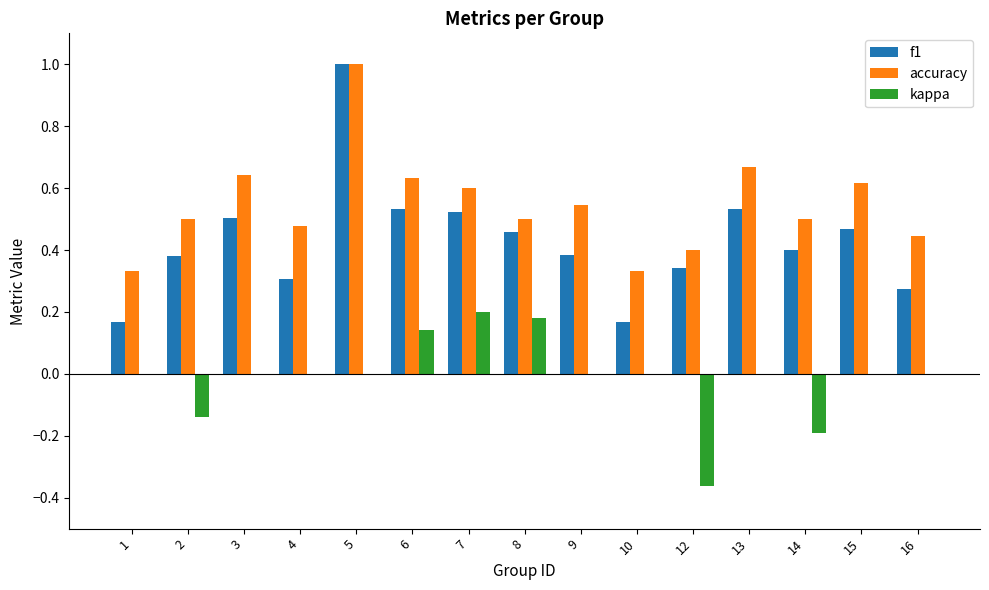

The f1 series shows 0.3 at 16. True or false?

True